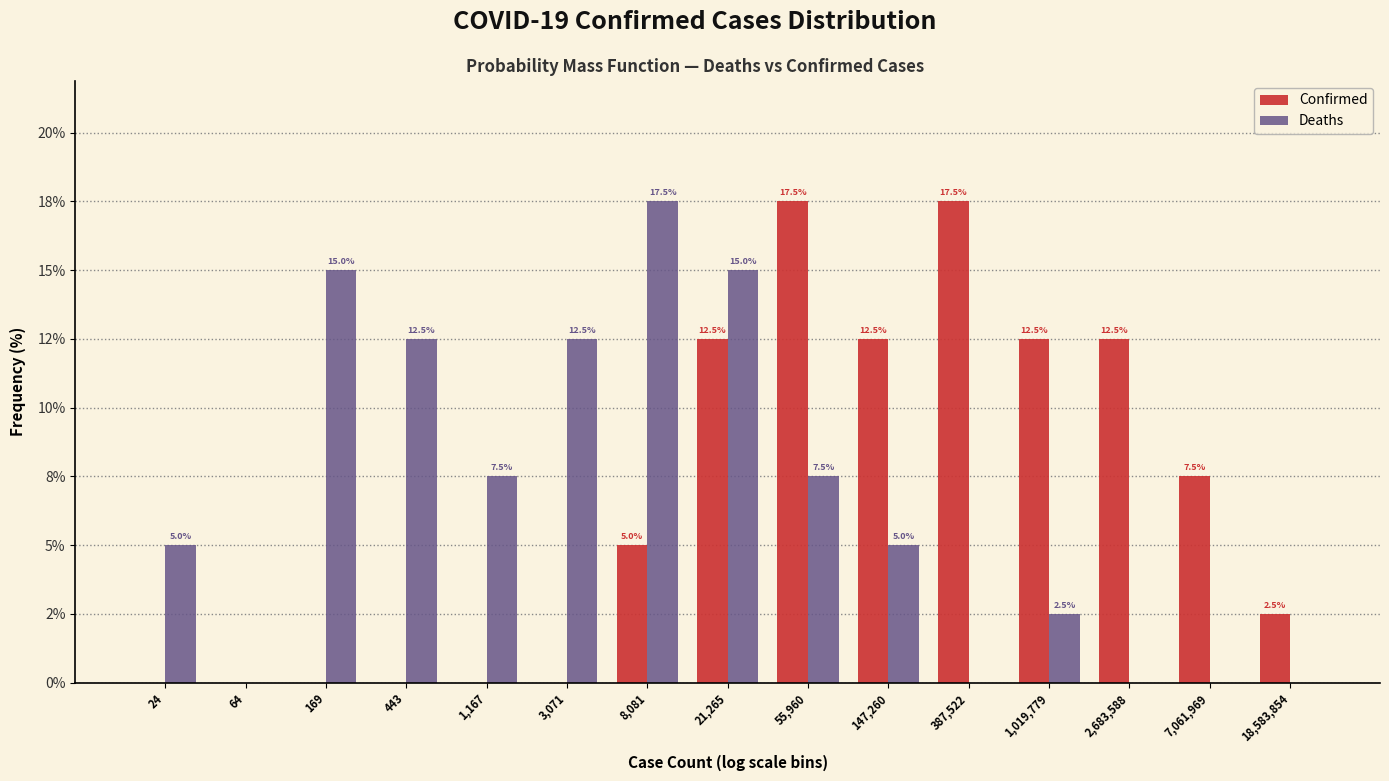

What are all the series names shown in the legend?

Confirmed, Deaths